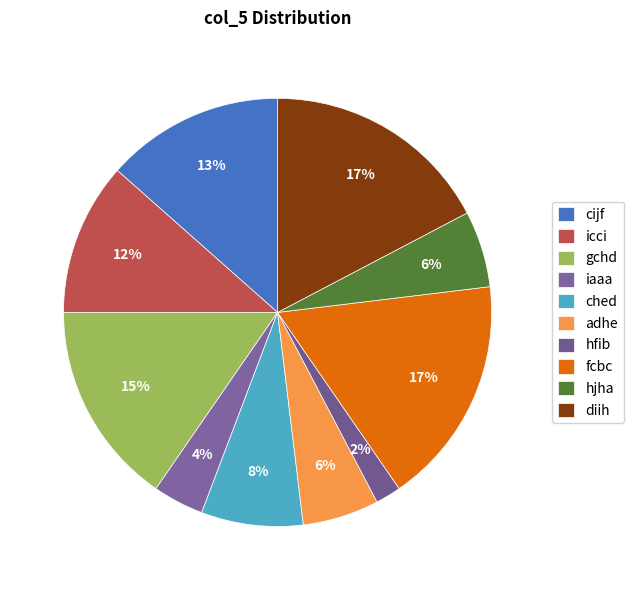

True or false: hjha accounts for 6% of the total.

True